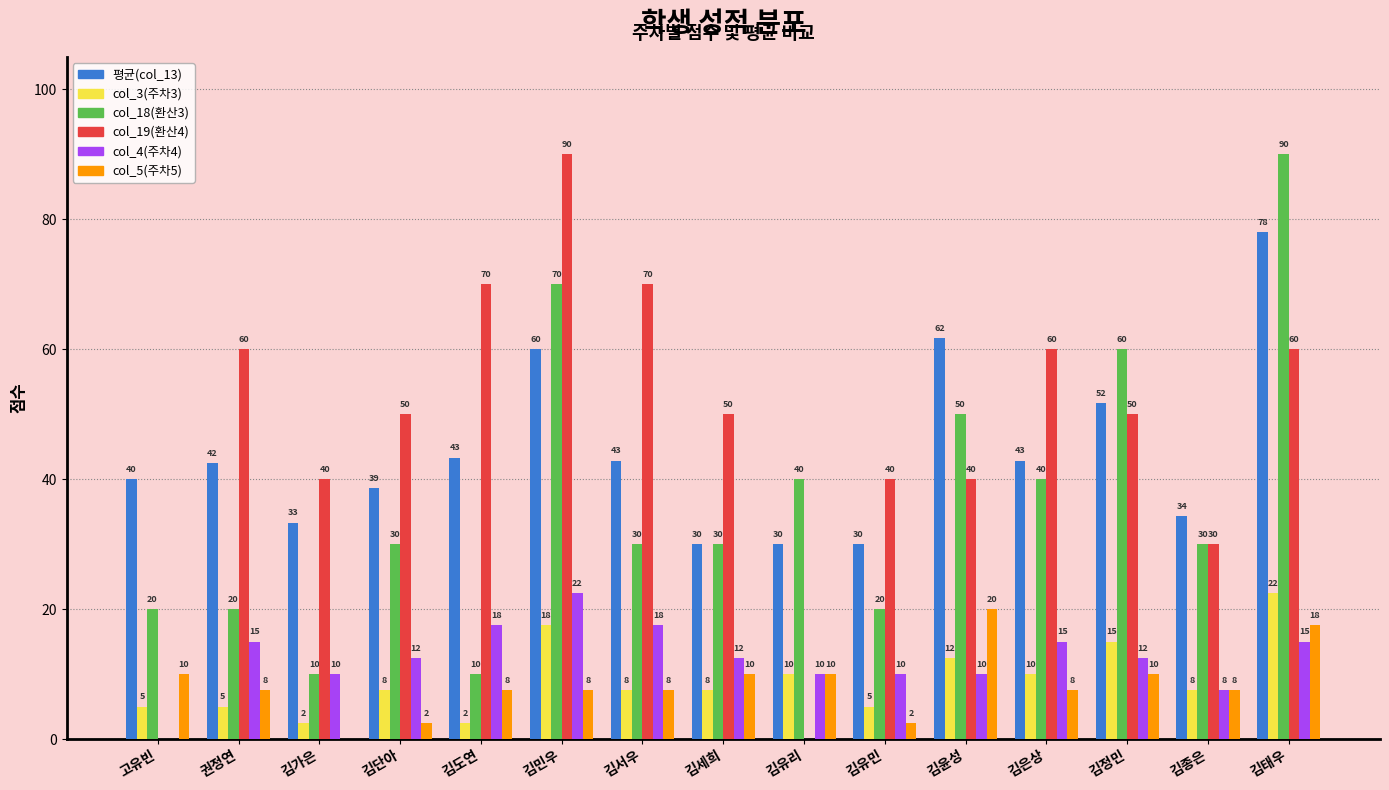

Are the bars grouped side by side (vs. stacked)?

Yes